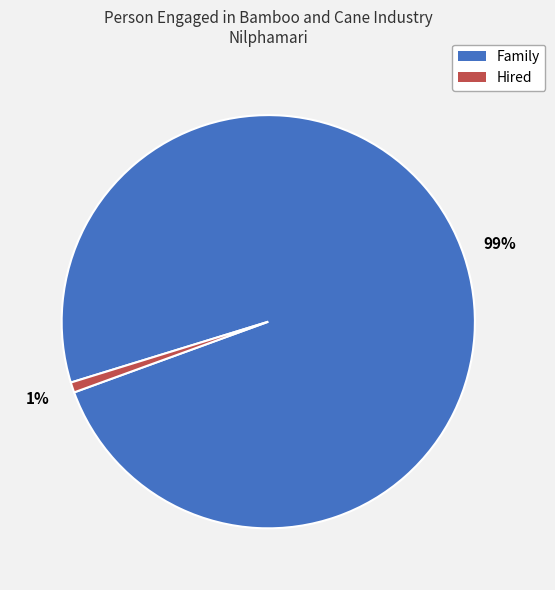

To the nearest percent, what is the average slice percentage?

50%